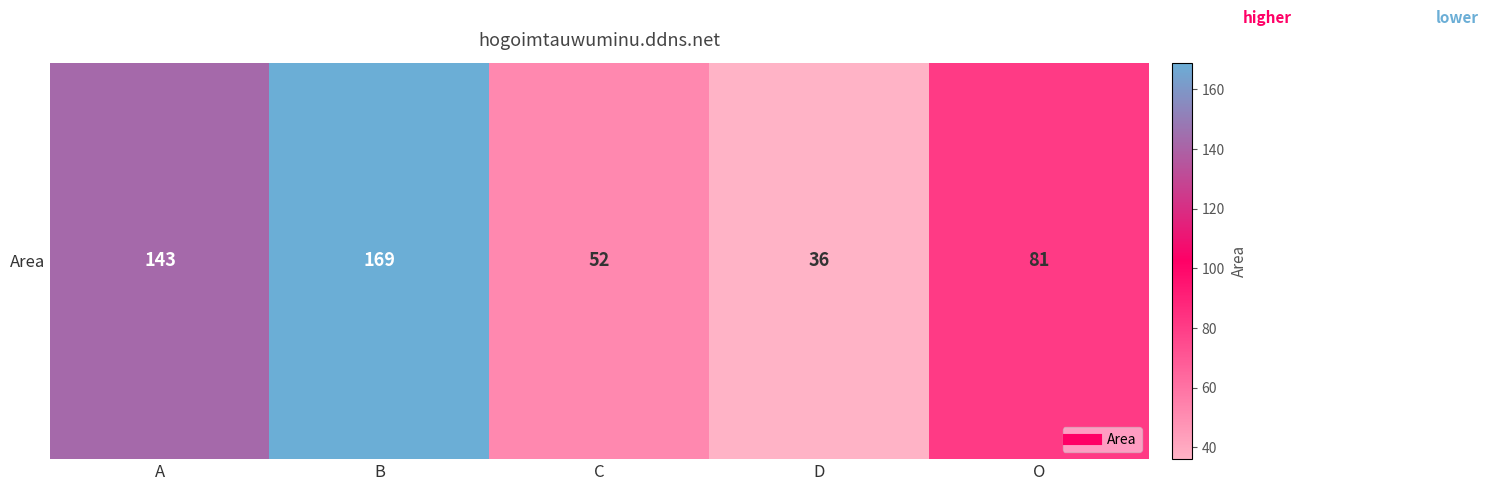

Which category has the highest value across all series?

B